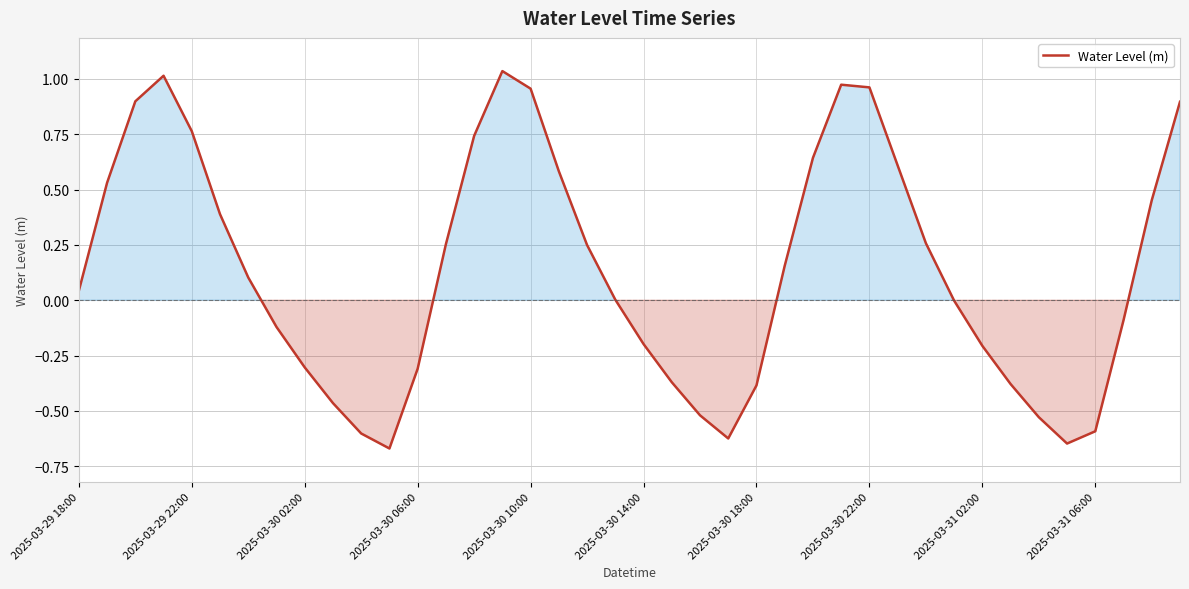

How many interior local peaks (higher than both neighbors) does the data have?

3